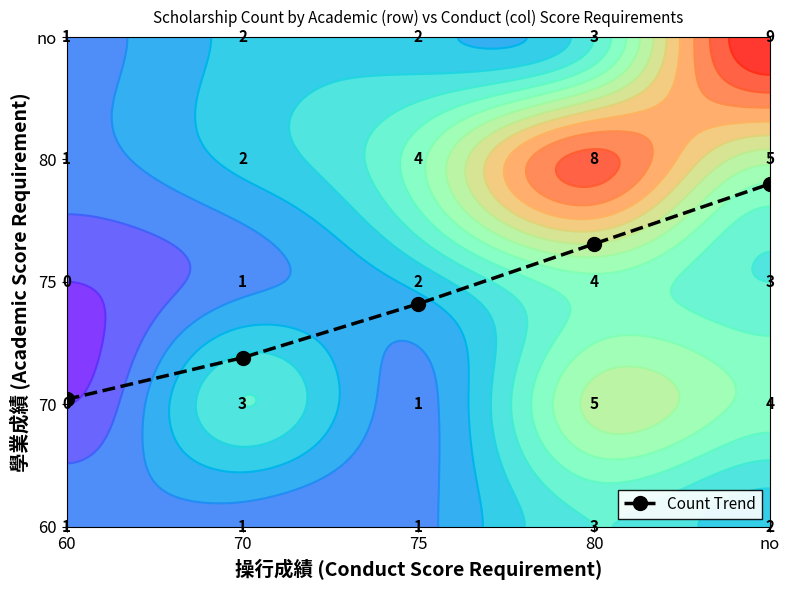

What value does the data have at 60?

1.0